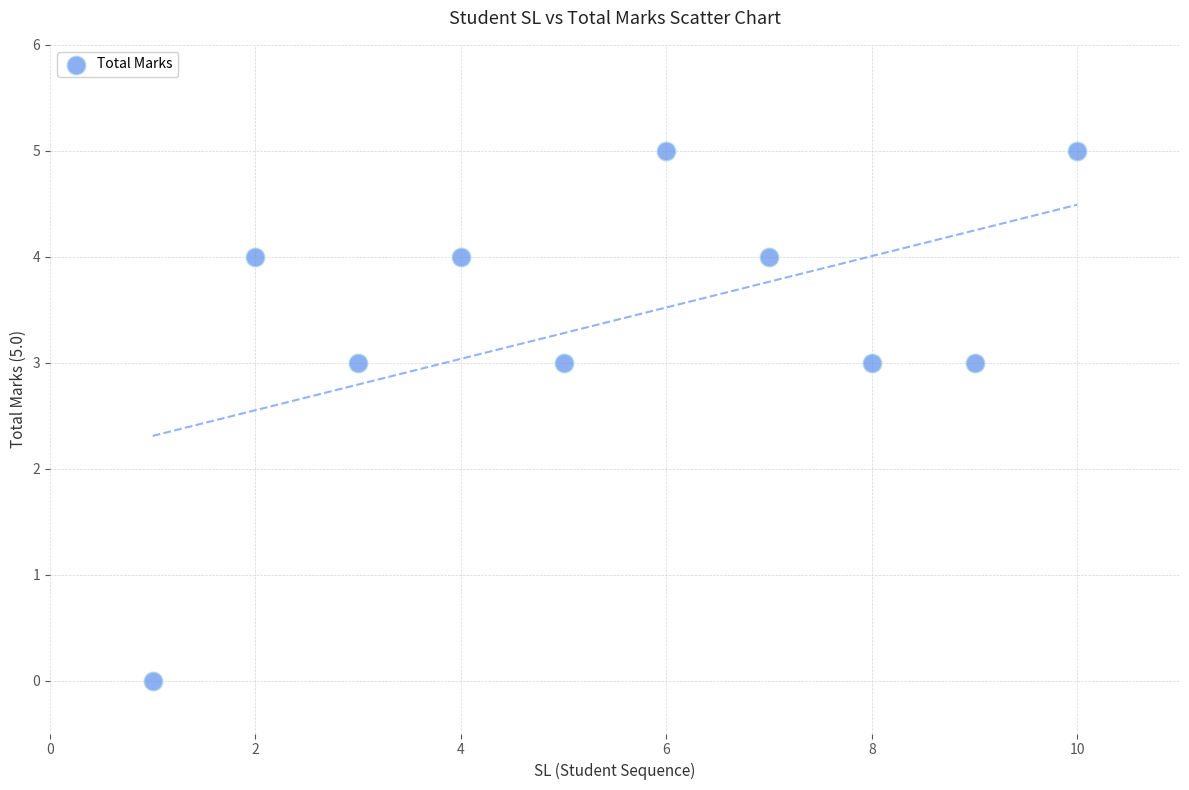

What is the average Y value?

3